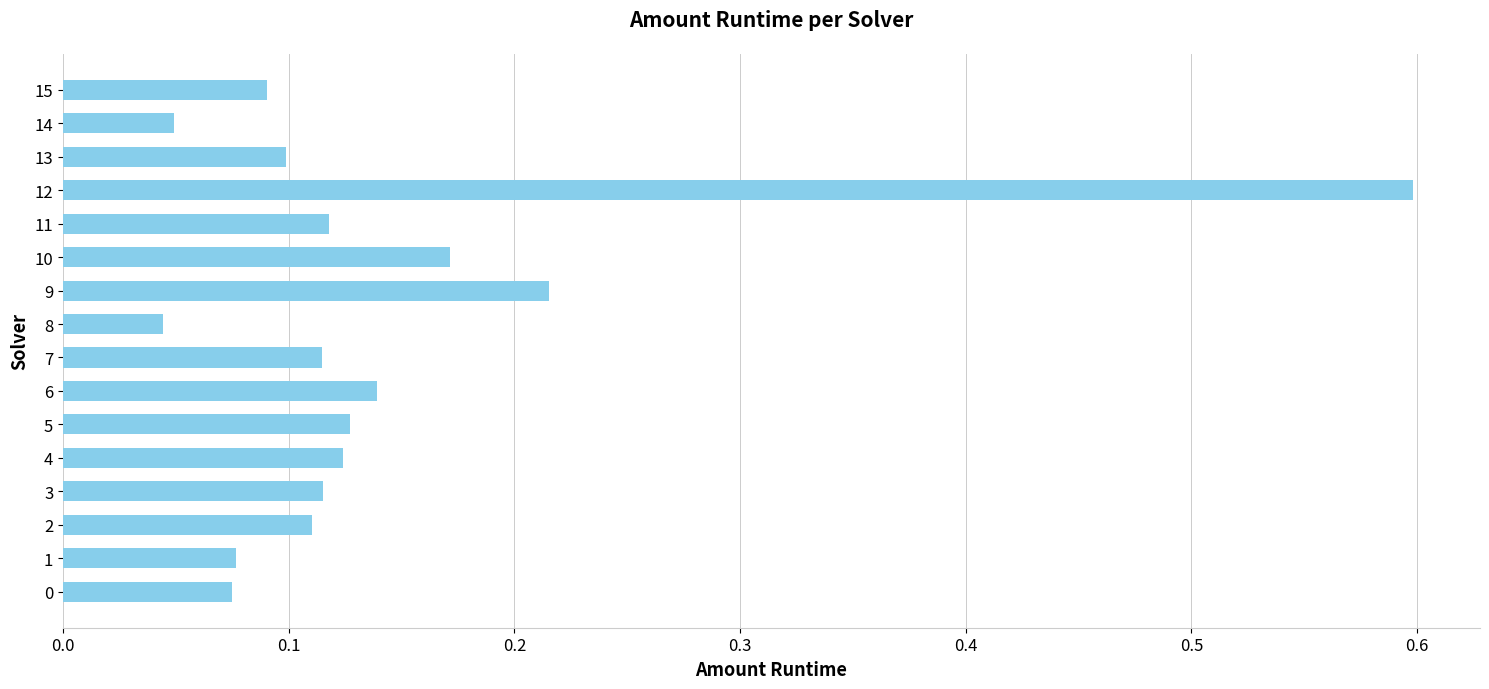

The chart shows a value of 0.0 at 1. True or false?

False